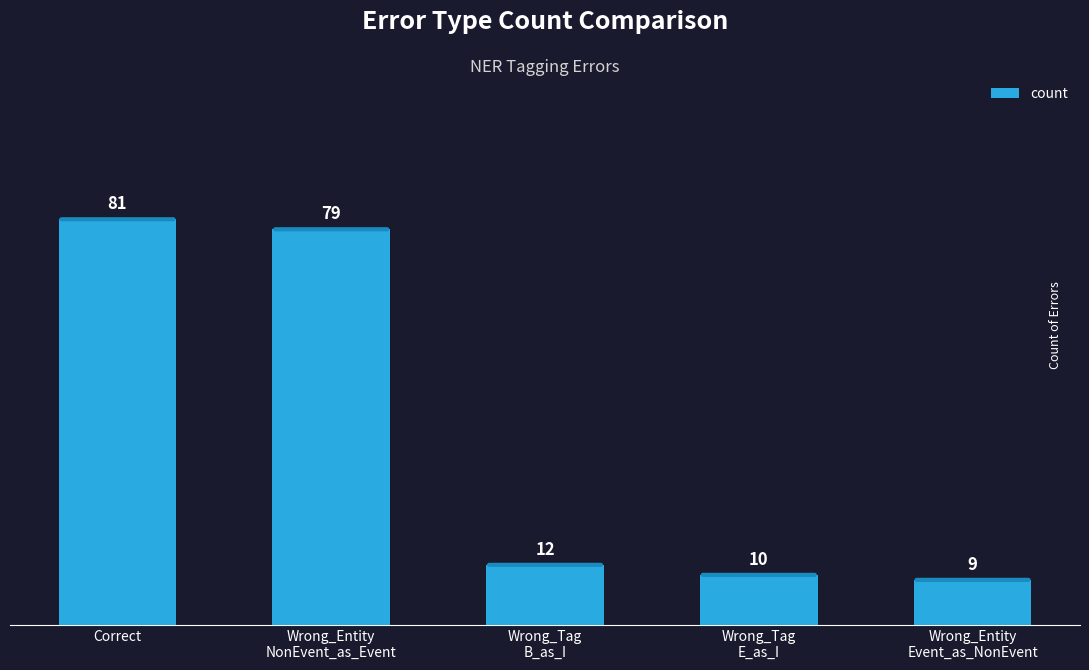

What is the change in value from Correct to Wrong_Tag
B_as_I?

-69